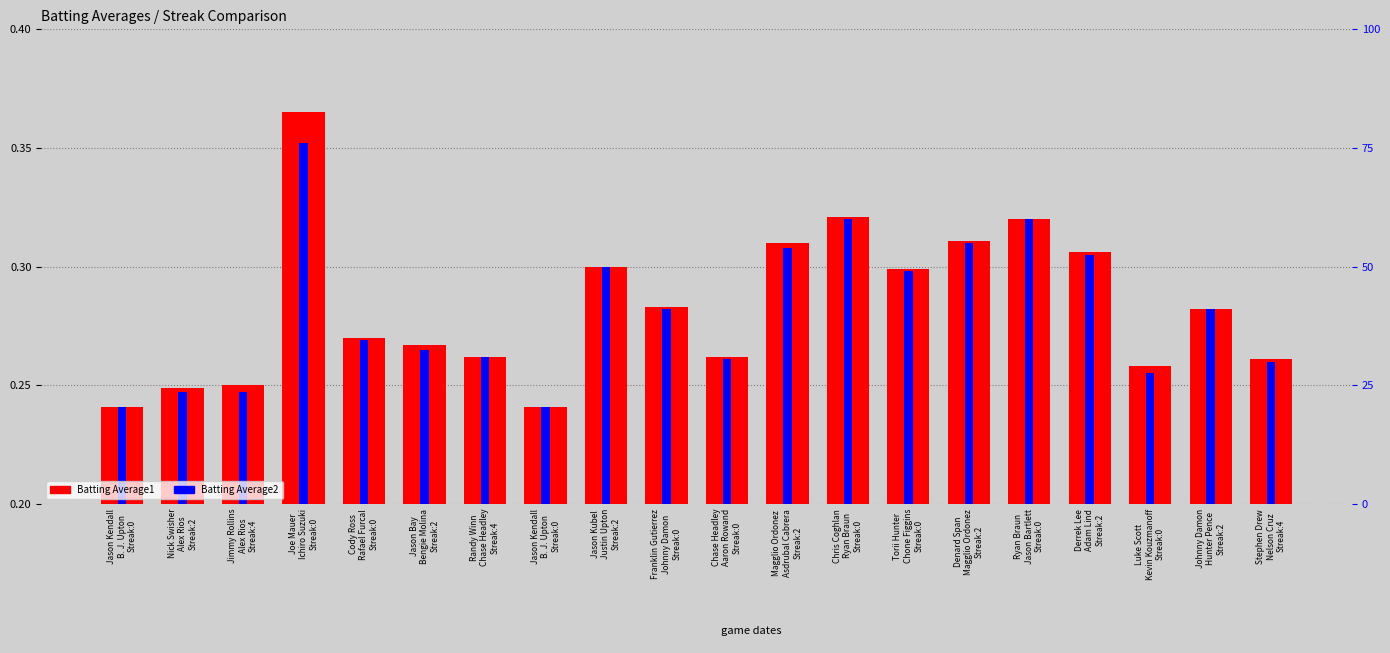

True or false: Batting Average1 has a value of 0.3 at Cody Ross
Rafael Furcal
Streak:0.

True